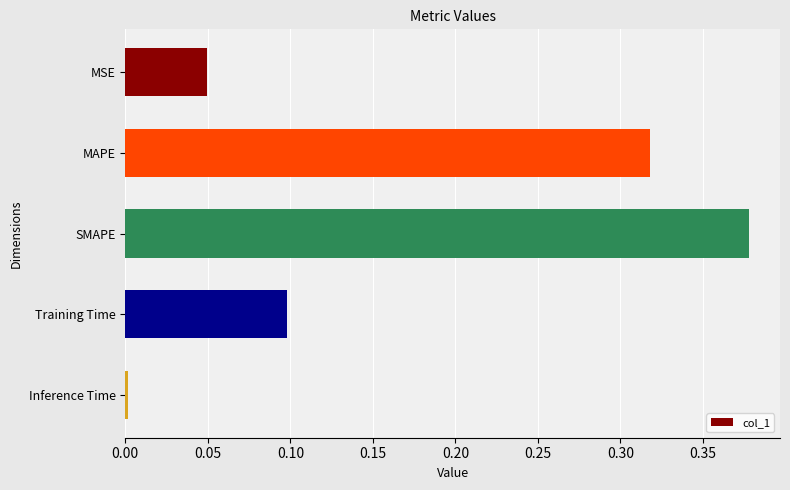

The chart shows a value of 0.6 at SMAPE. True or false?

False